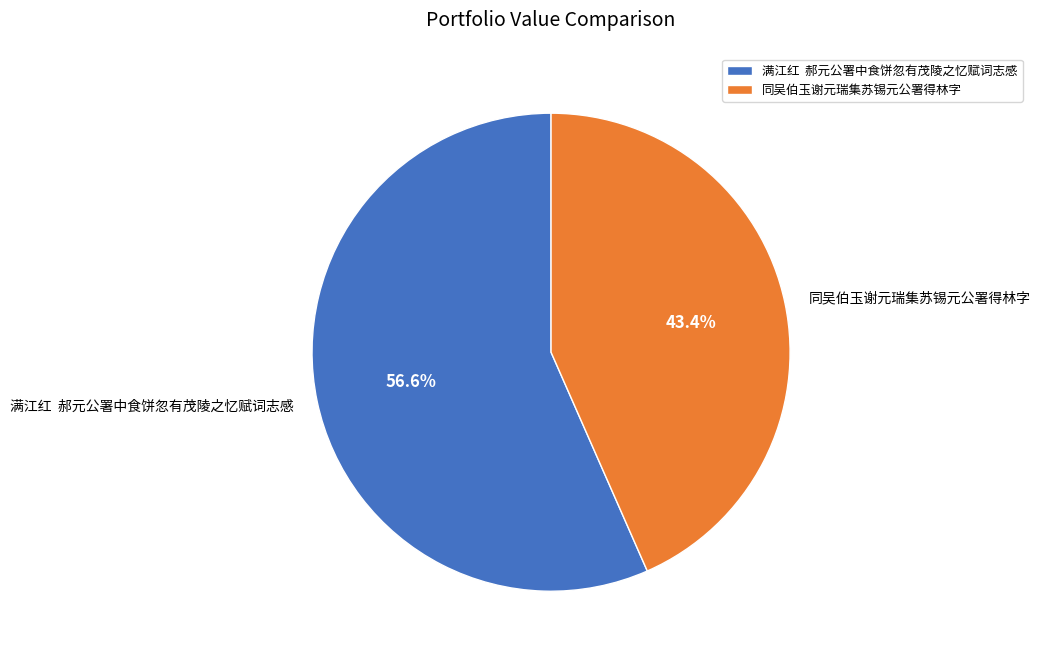

Does any single category account for the majority?

Yes